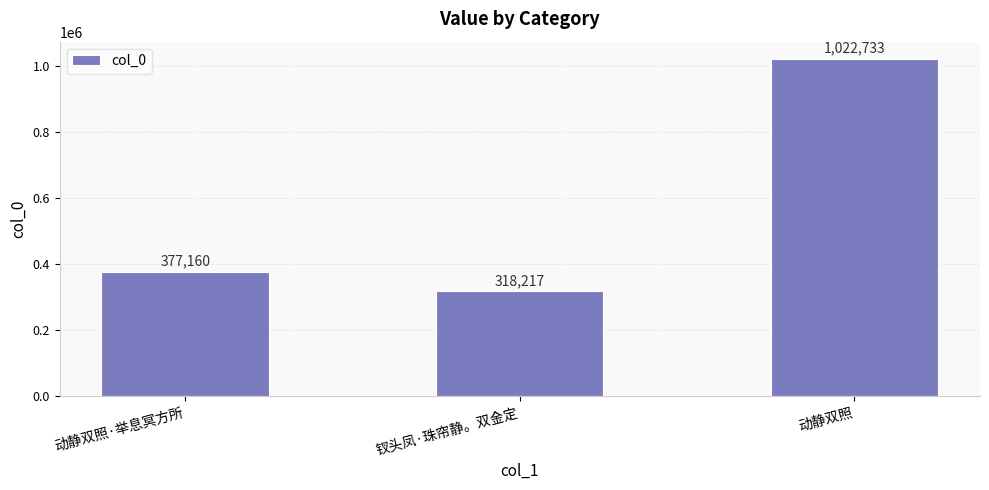

Are the bars grouped side by side (vs. stacked)?

No